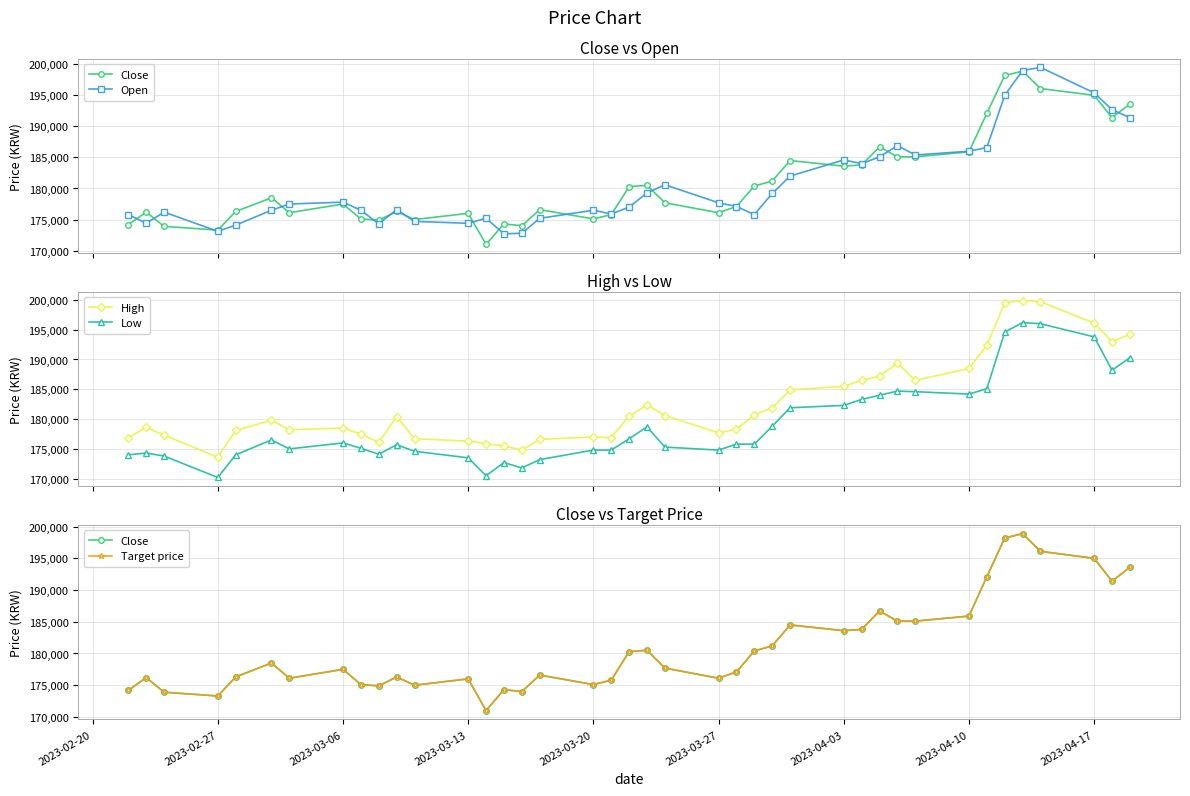

How many interior local peaks does the Target price series have?

11